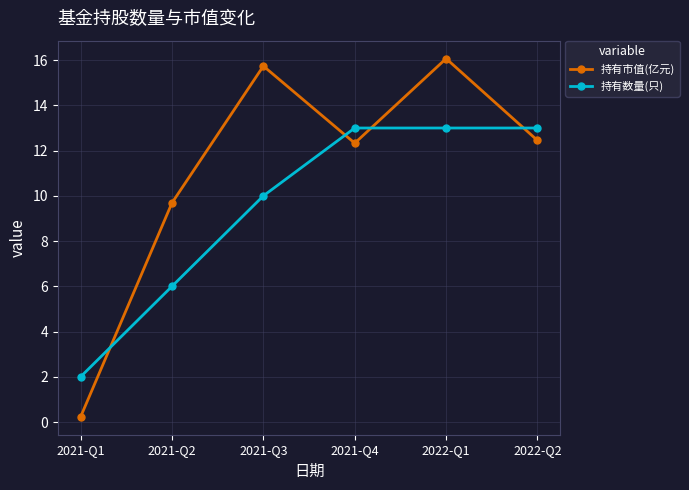

Read the 持有市值(亿元) value at 2021-Q3.

15.7